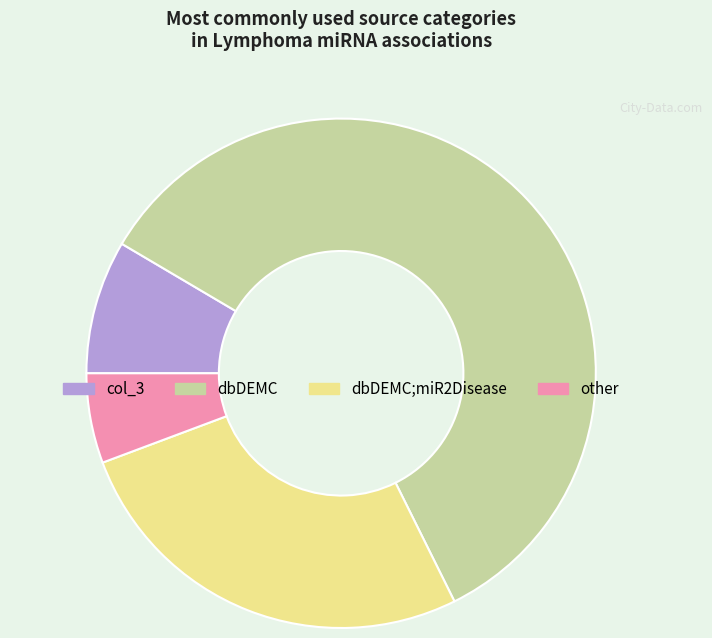

Is there any slice that represents more than half of the pie?

Yes